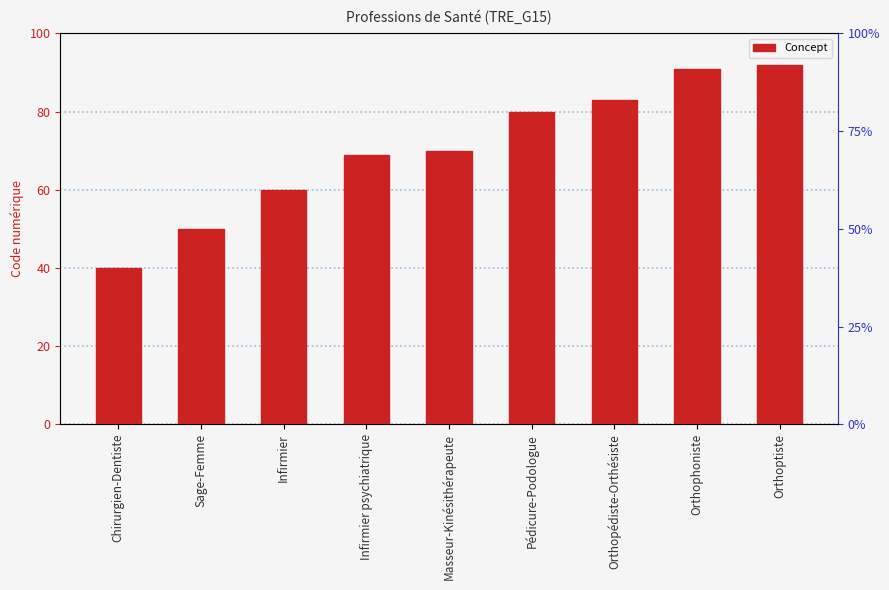

Is it true that the value at Infirmier psychiatrique is 15?

False